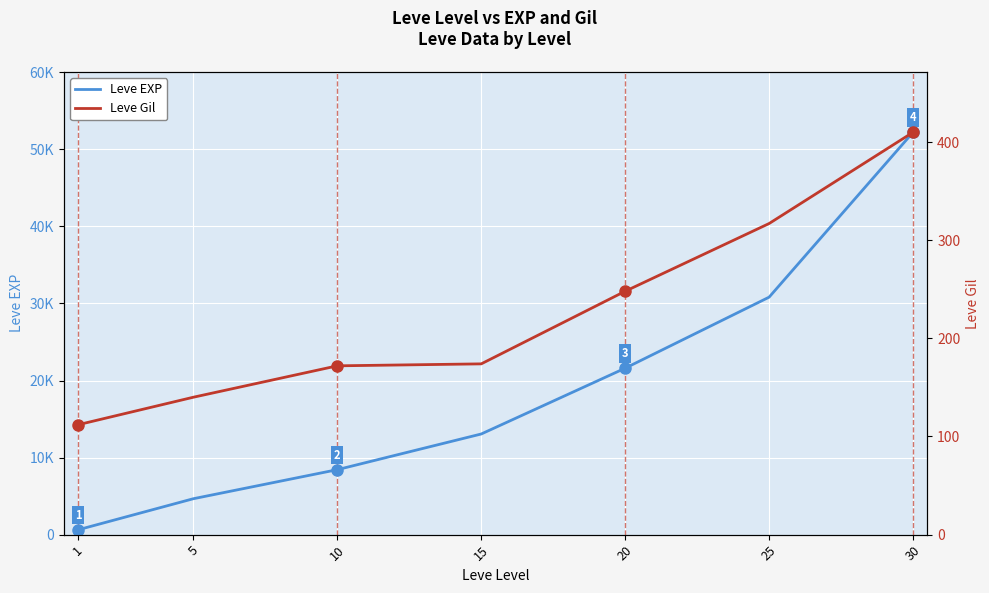

At which category is the sum across all series the highest?

30